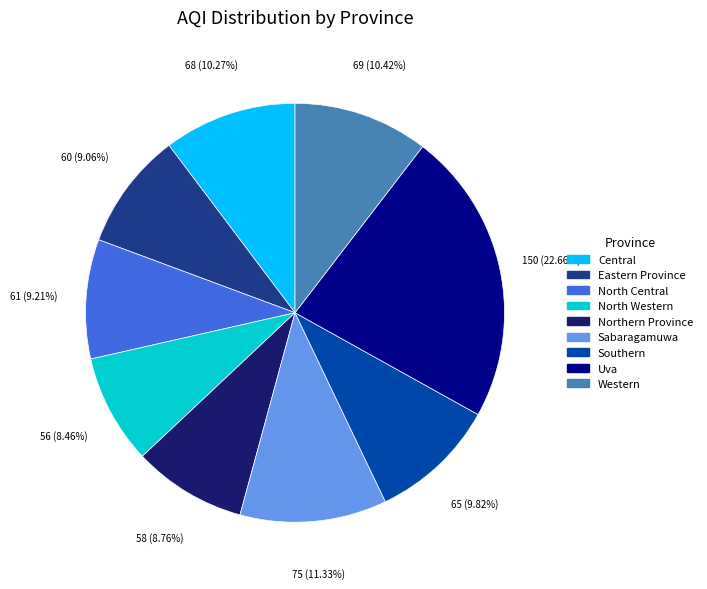

What is the largest slice in the pie chart?

Uva